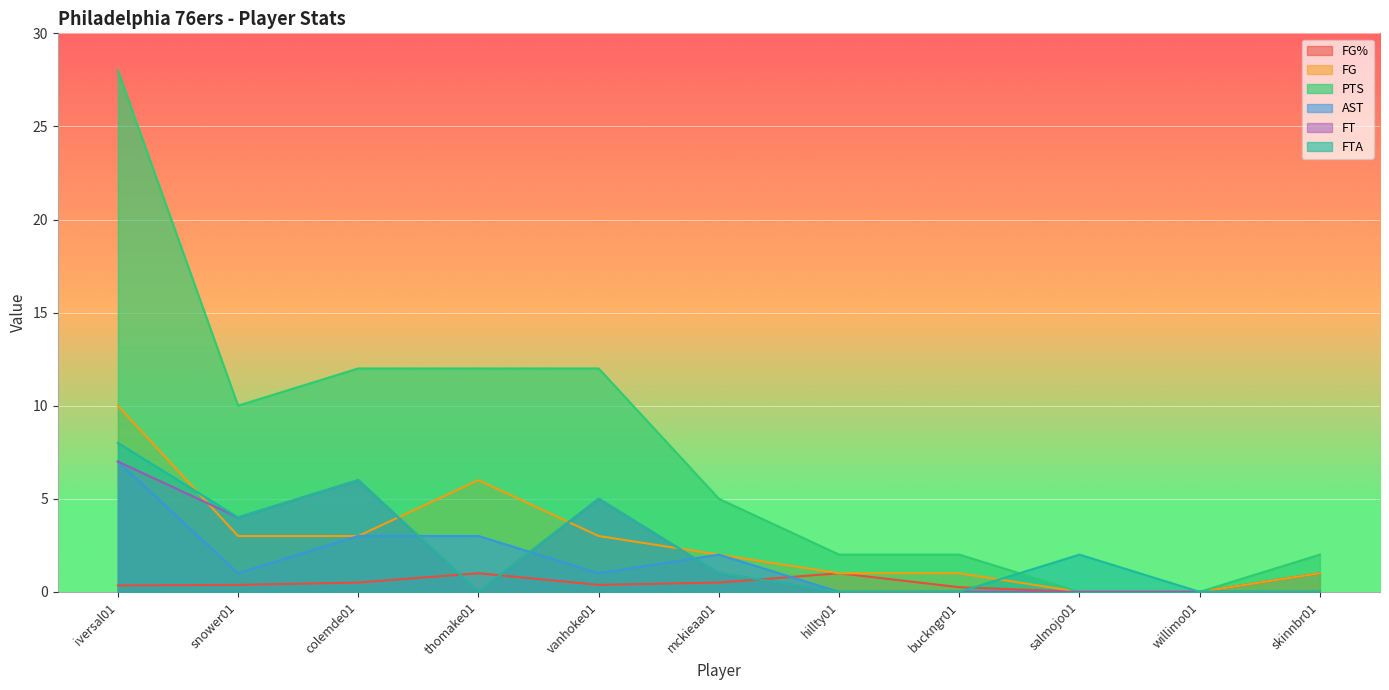

In FG, how many points are higher than both neighbors (excluding endpoints)?

1